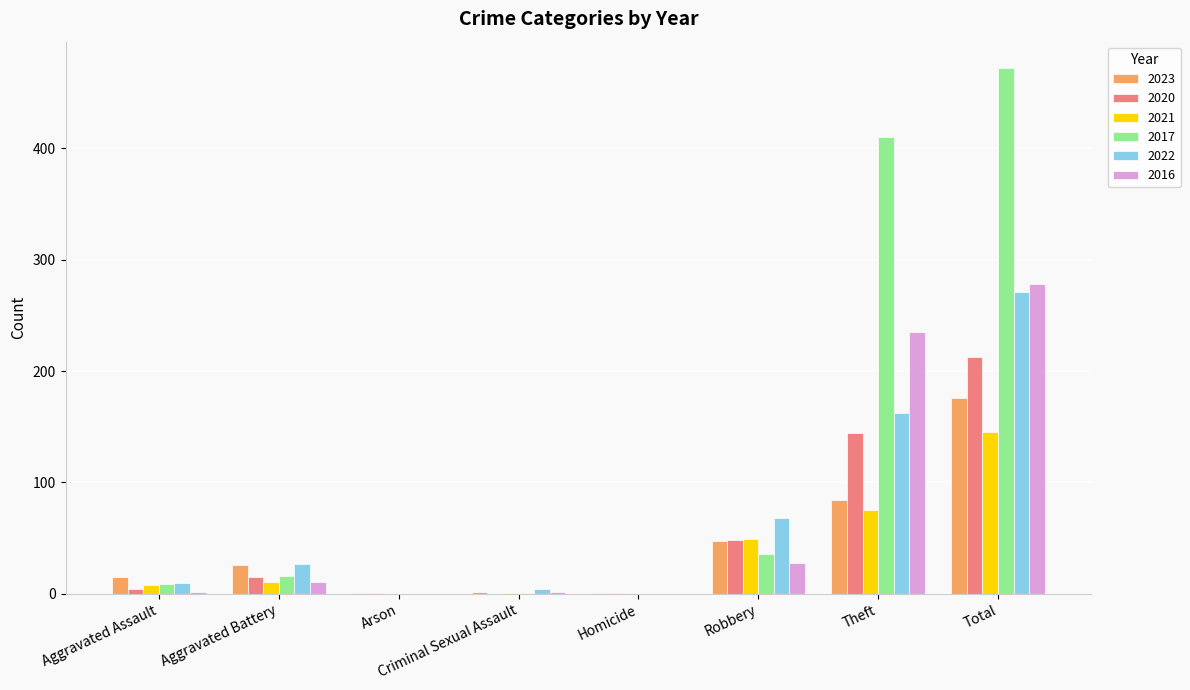

The value of 2017 at Robbery is 36. True or false?

True